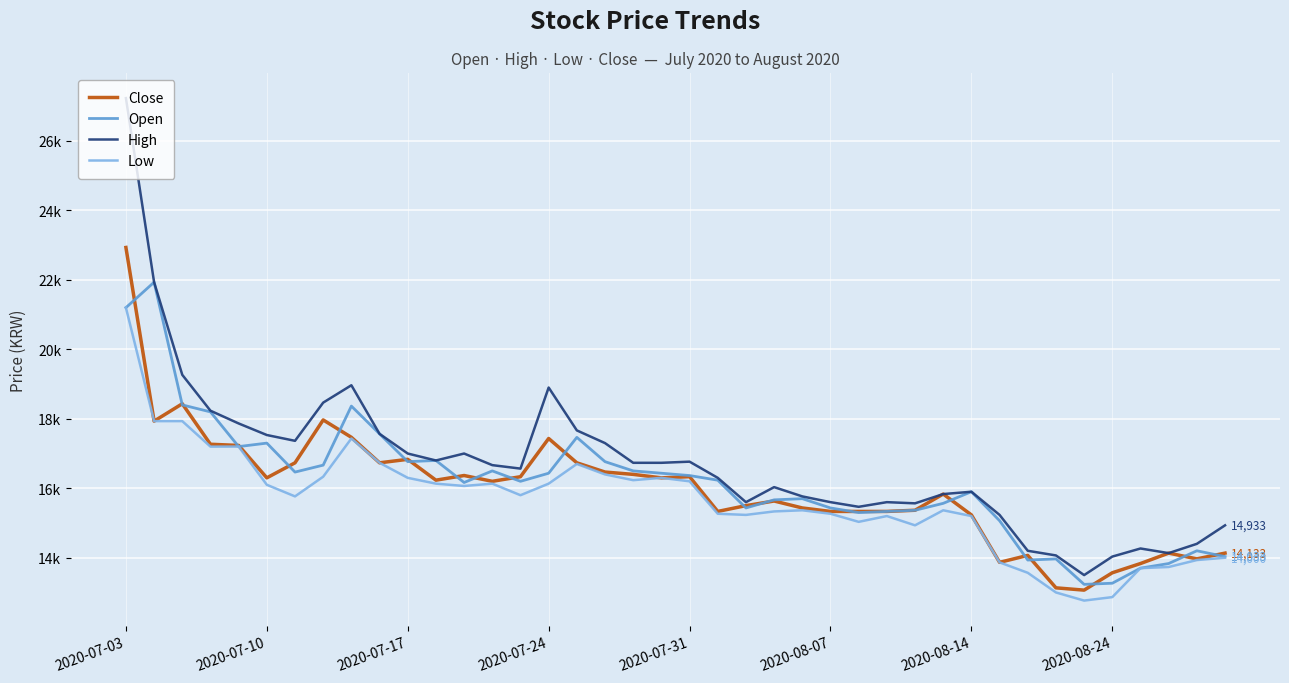

Does the chart display data point markers on the line(s)?

No